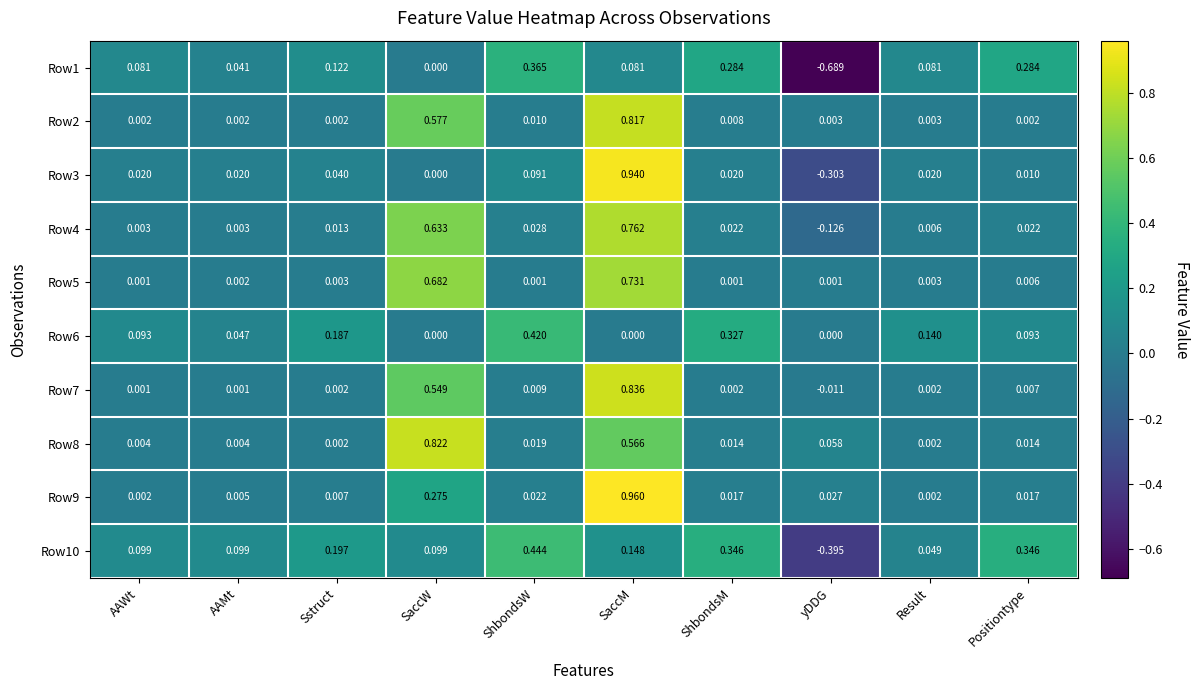

Between yDDG and Result, which series saw the biggest shift?

Row1